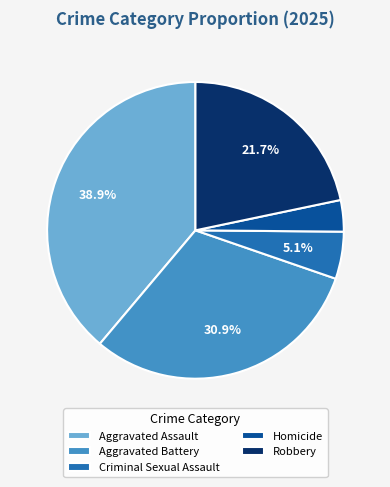

Which has a higher value, Criminal Sexual Assault or Aggravated Assault?

Aggravated Assault